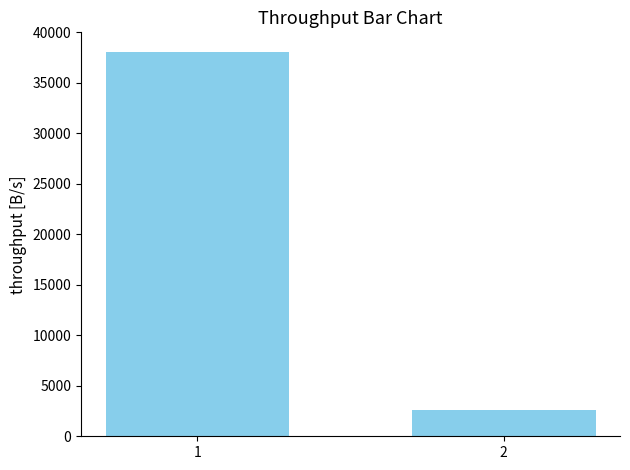

What is the change in value from 1 to 2?

-35449.4